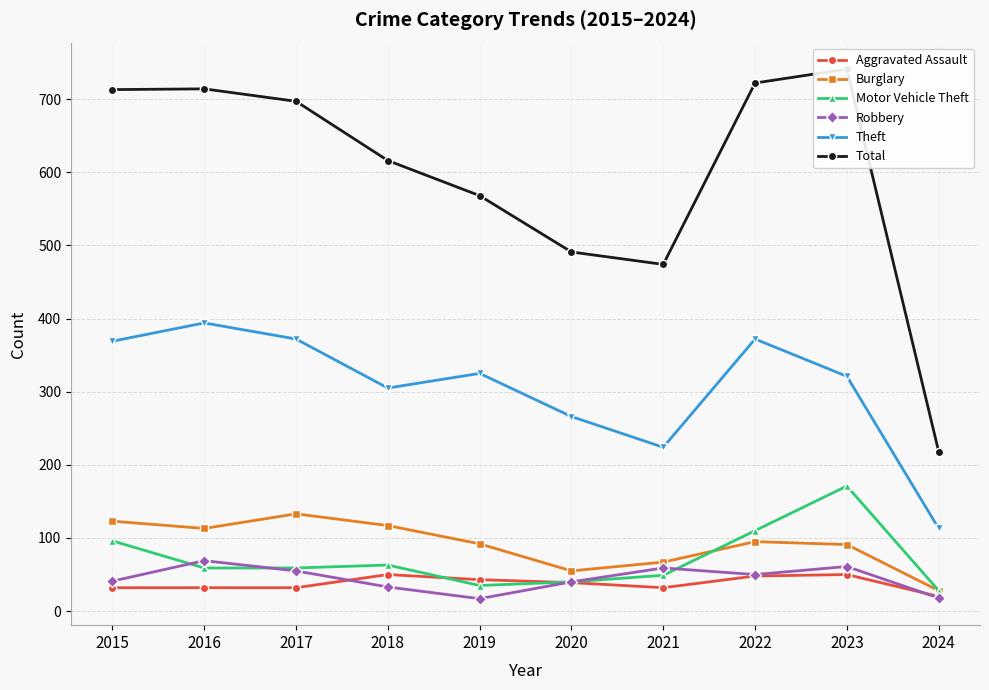

Which series changed the most between 2023 and 2024?

Total